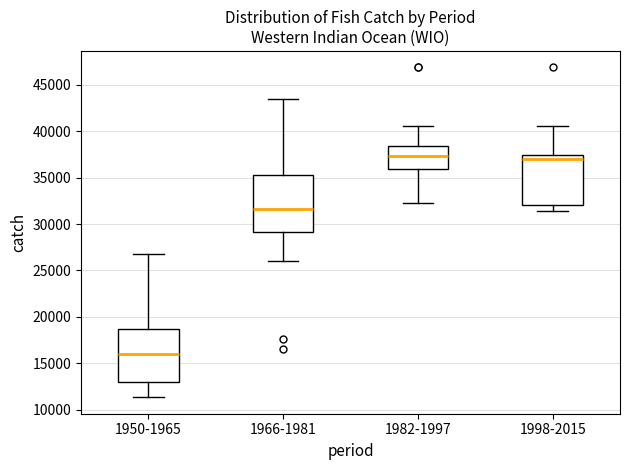

Reading left to right, transcribe this box plot: for each box, give where its median line is, the range the box spans, and where its two whiskers end, as read against the y-axis. The values are not printed on the chart, so give them approximately, as read against the axis.

1950-1965: median 16000, box 13000 to 18500, whiskers 11500 to 26500
1966-1981: median 31500, box 29000 to 35500, whiskers 26000 to 43500
1982-1997: median 37500, box 36000 to 38500, whiskers 32000 to 40500
1998-2015: median 37000, box 32000 to 37500, whiskers 31500 to 40500